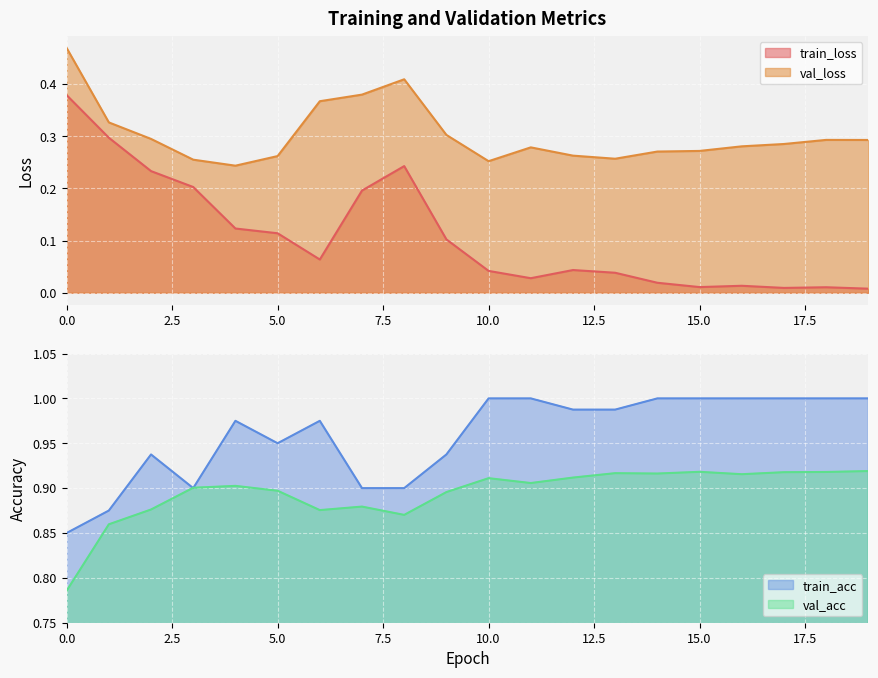

Rank the categories by train_acc value from lowest to highest.

0, 1, 3, 7, 8, 2, 9, 5, 4, 6, 12, 13, 10, 11, 14, 15, 16, 17, 18, 19